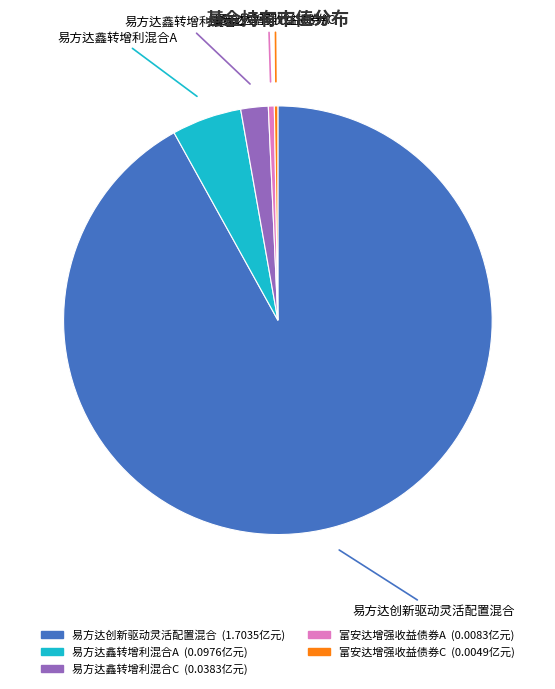

Does any single category account for the majority?

Yes